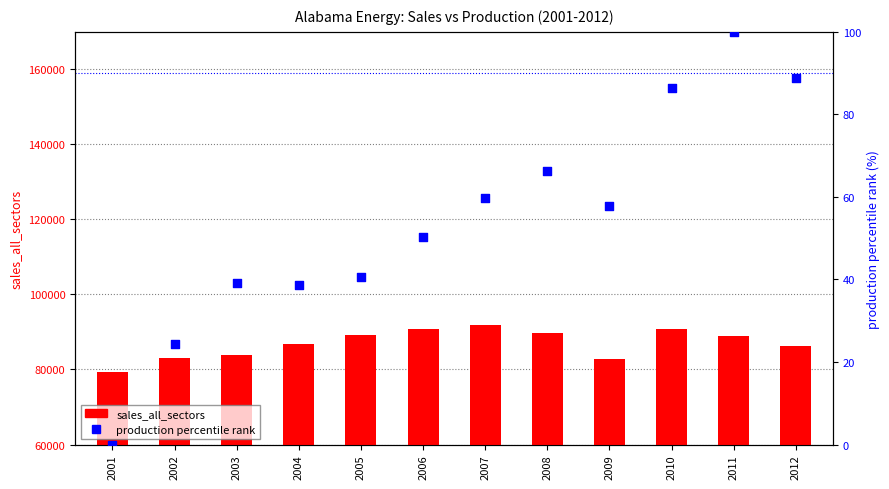

At how many categories does at least one series exceed 3546?

12